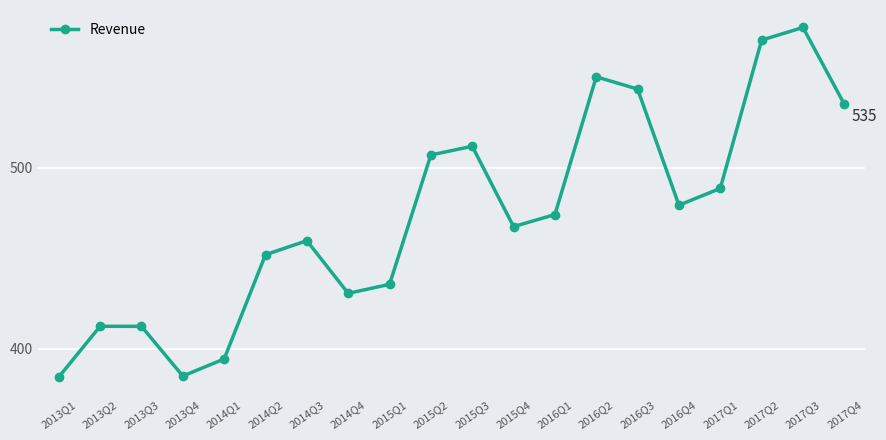

Which has a higher value, 2017Q2 or 2017Q3?

2017Q3